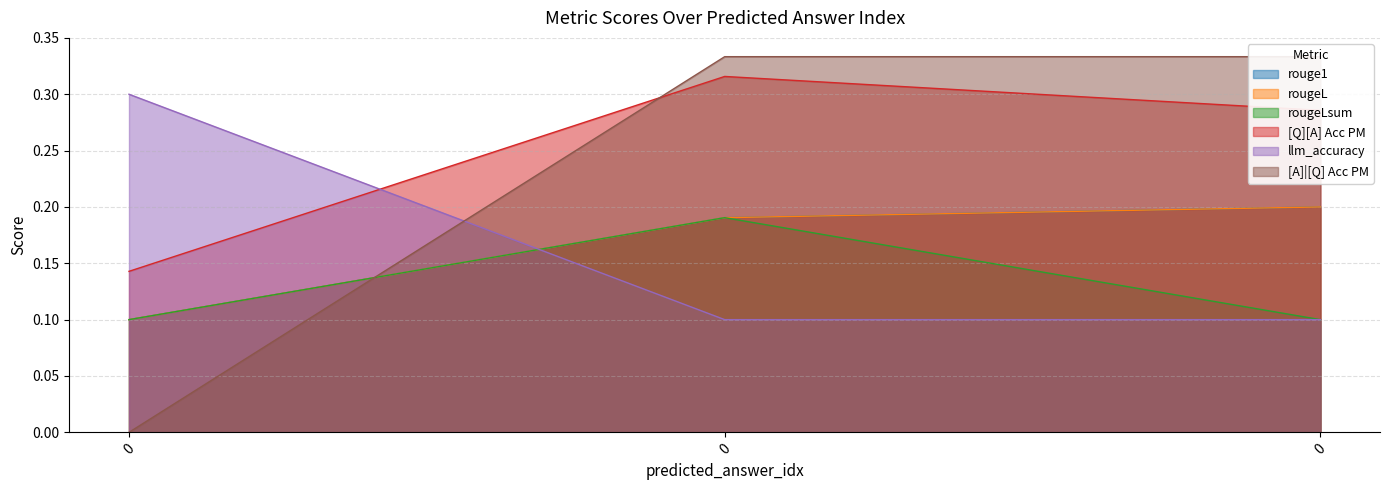

What is the approximate value of rouge1 at 0?

0.2